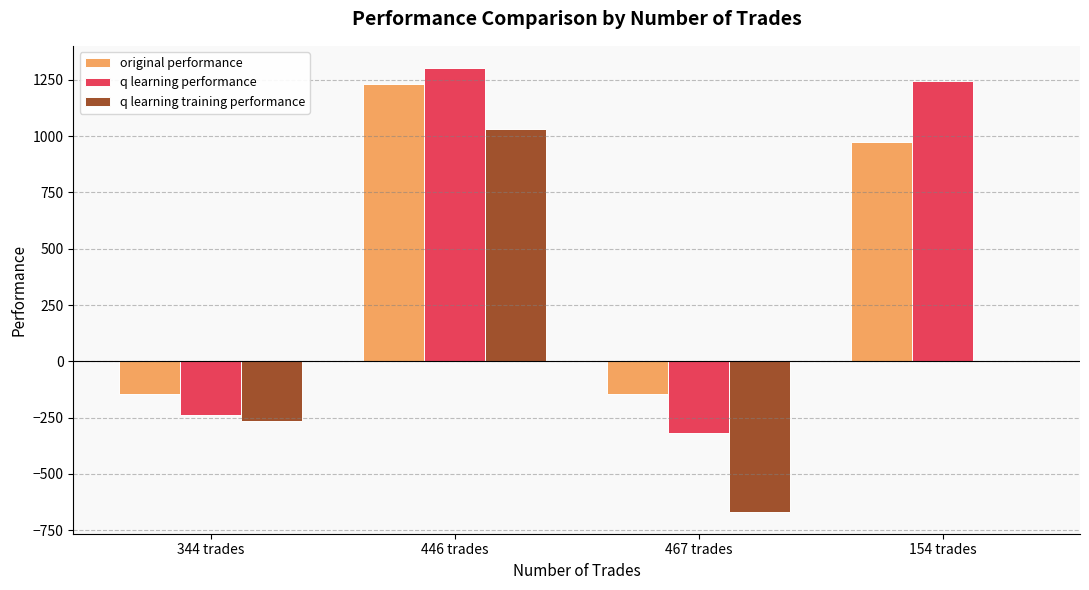

True or false: original performance has a value of 403.4 at 154 trades.

False